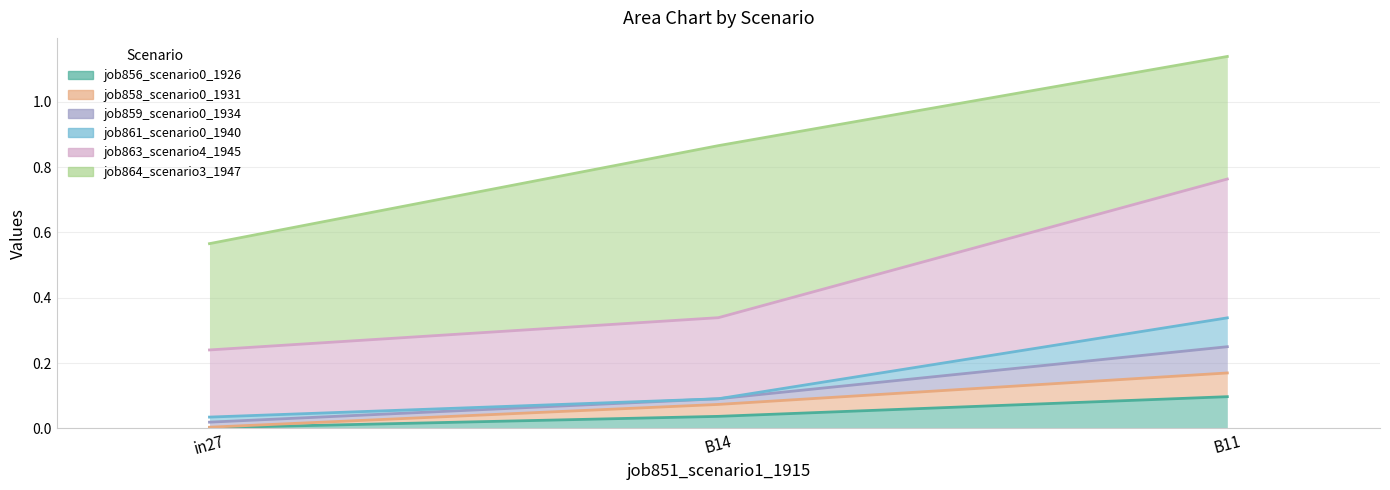

What is the spread (max minus min) of values at in27?

0.6